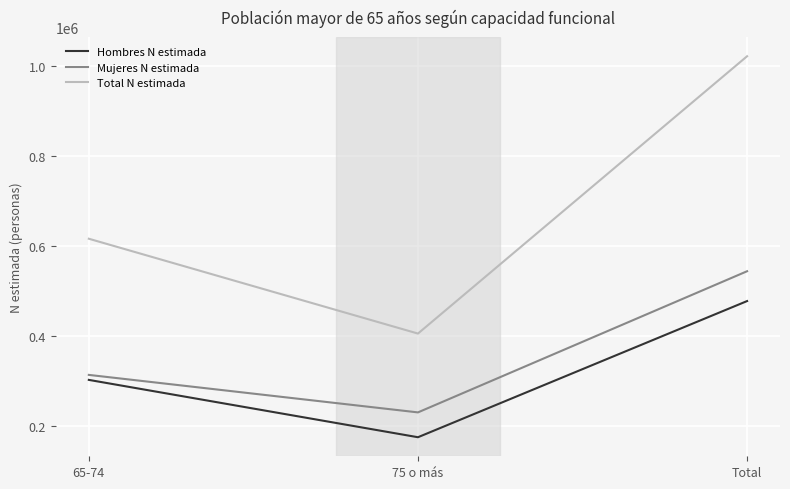

Which series has the widest spread of values?

Total N estimada